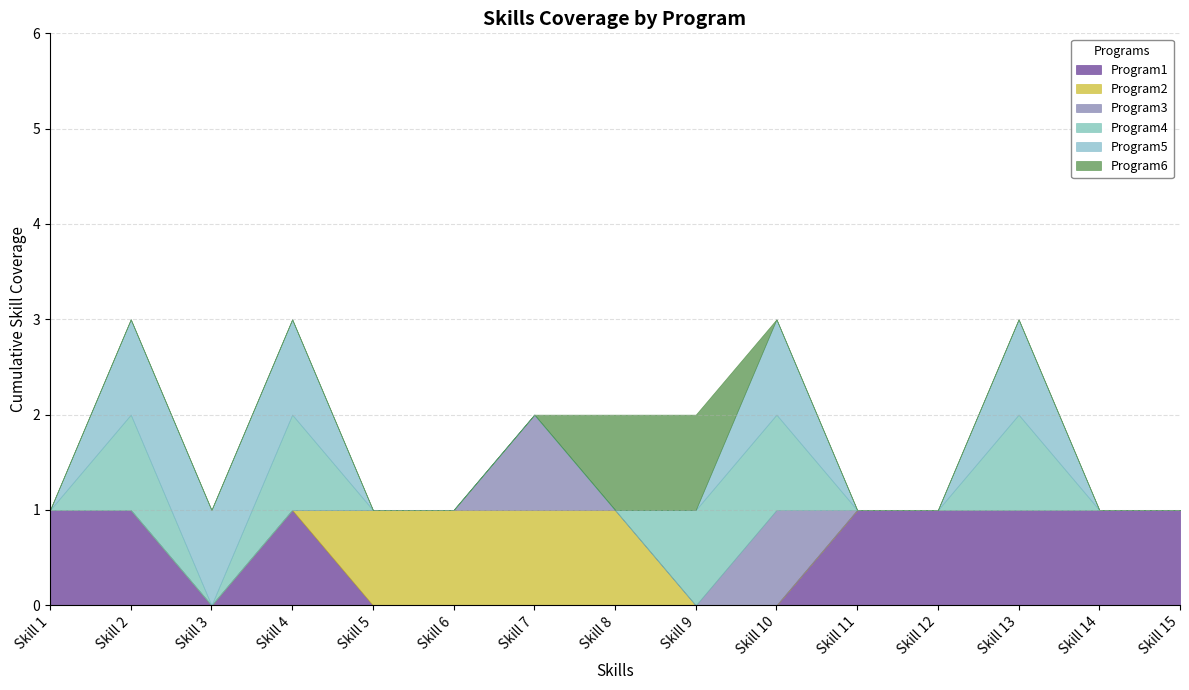

True or false: Program6 has a value of -1 at Skill 7.

False